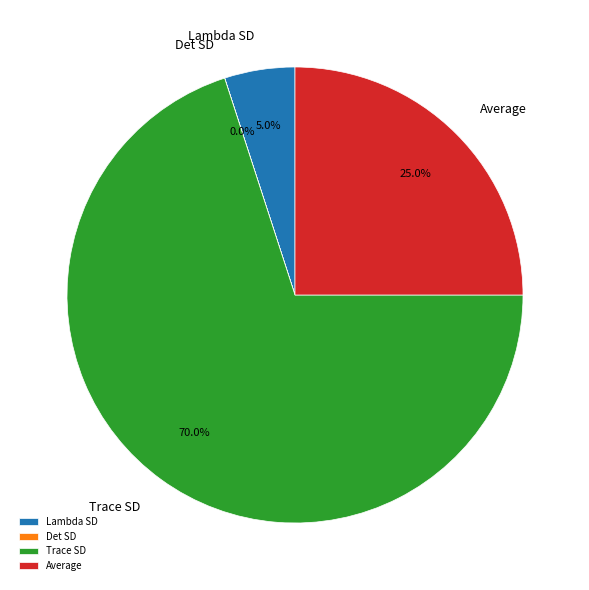

What is the largest slice in the pie chart?

Trace SD